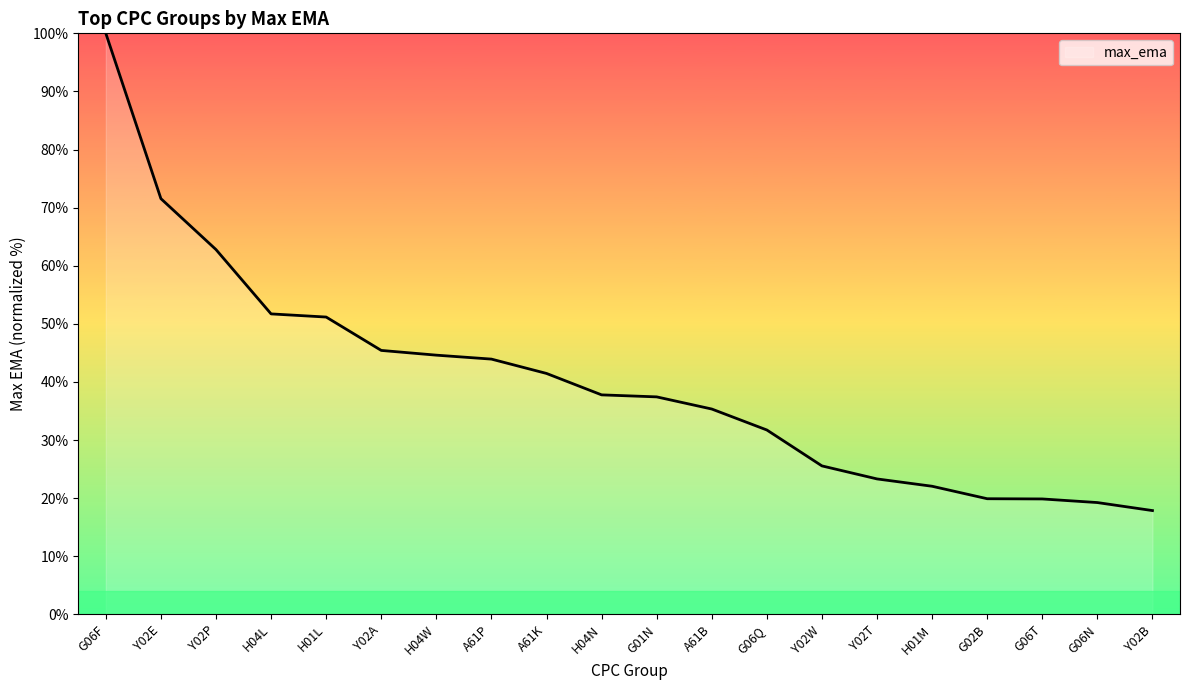

Where does the data first go above 37?

G06F